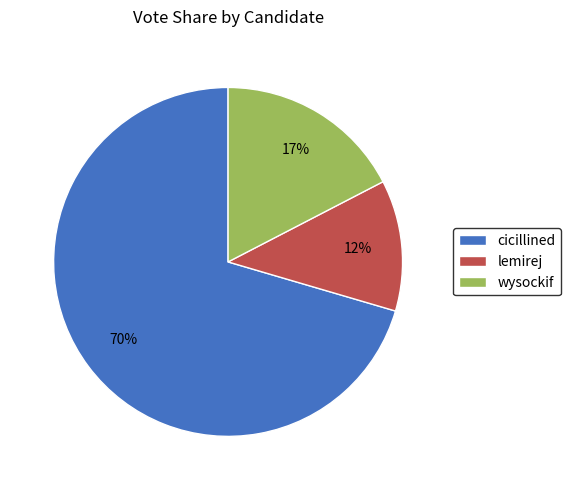

Between wysockif and cicillined, which is larger?

cicillined